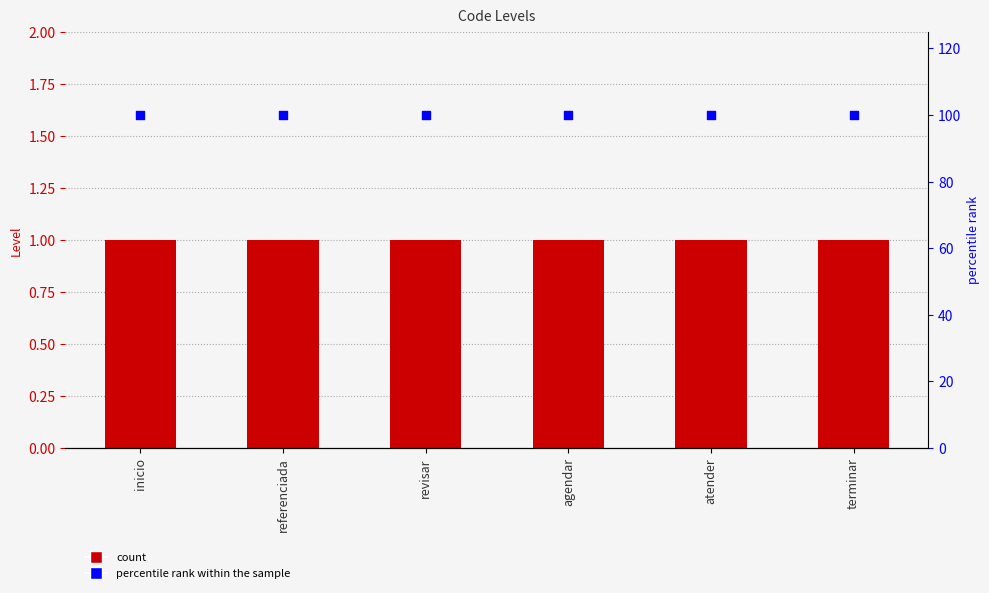

At how many categories does at least one series exceed 81?

6